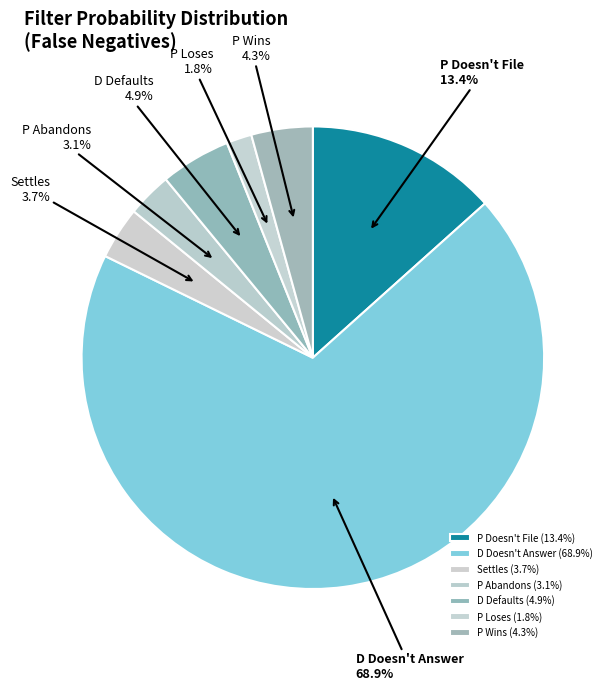

To the nearest percent, what portion does P Abandons represent?

3%